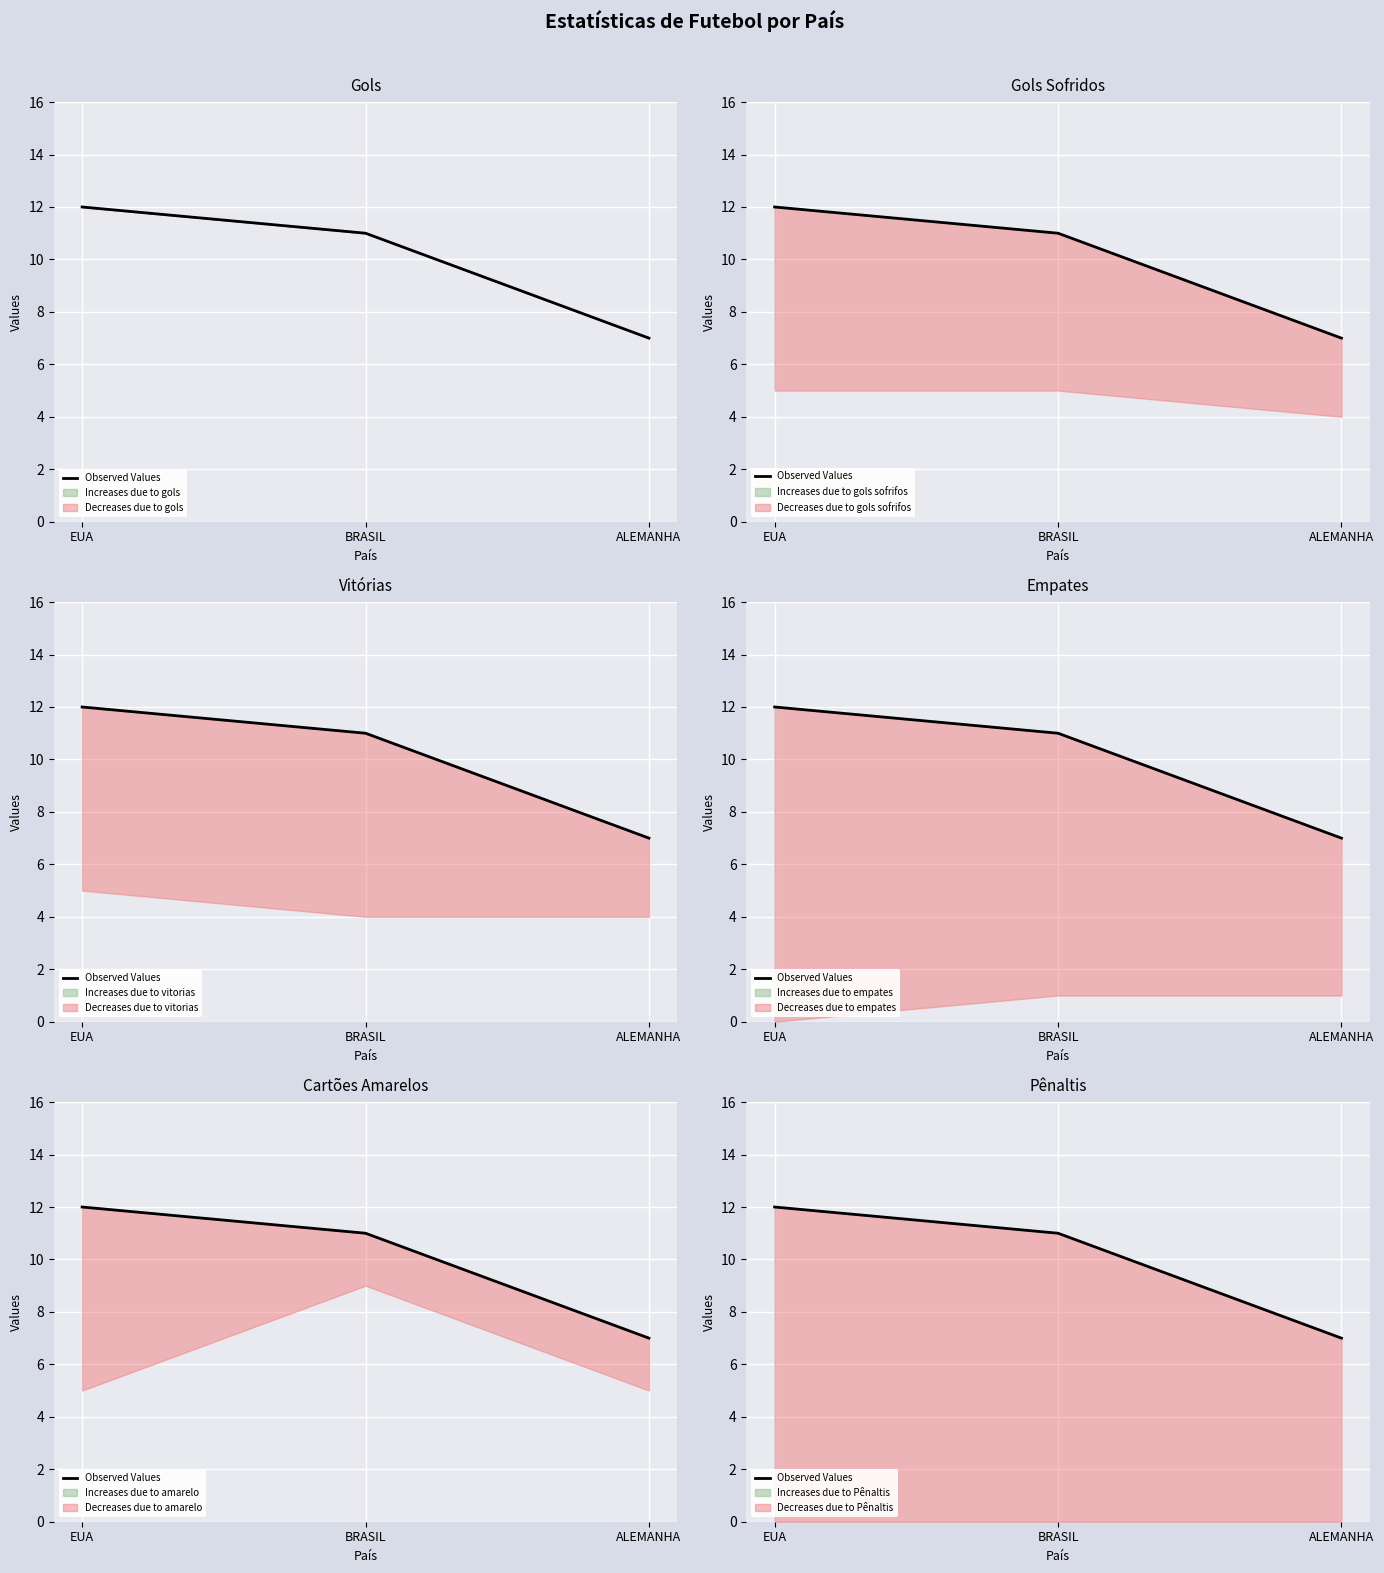

What value does the data have at ALEMANHA?

7